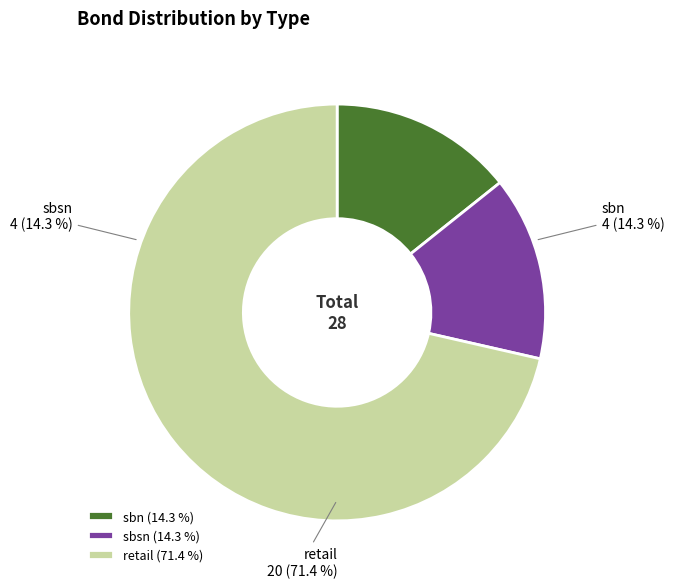

To the nearest percent, what percentage of the pie is sbn?

14%